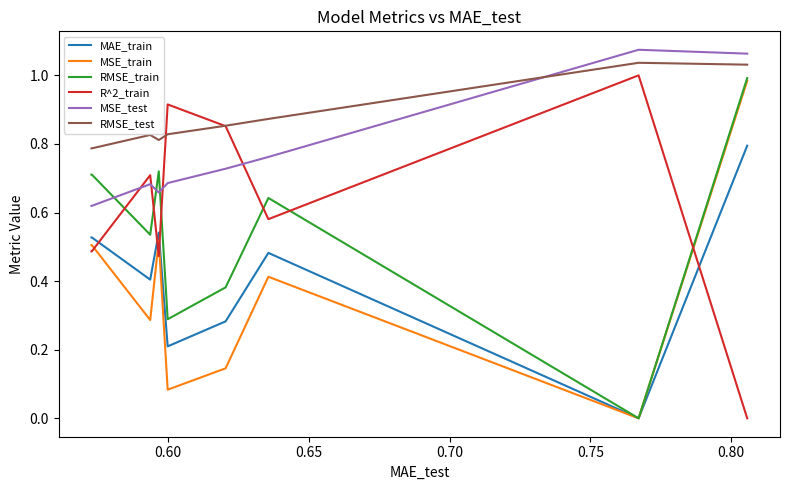

True or false: RMSE_test and MSE_test cross at least once.

True